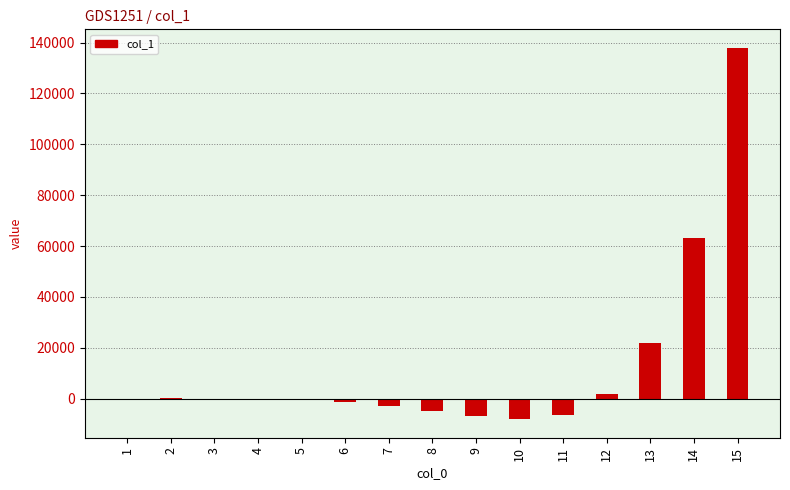

The value at 10 is -8099.0. True or false?

True